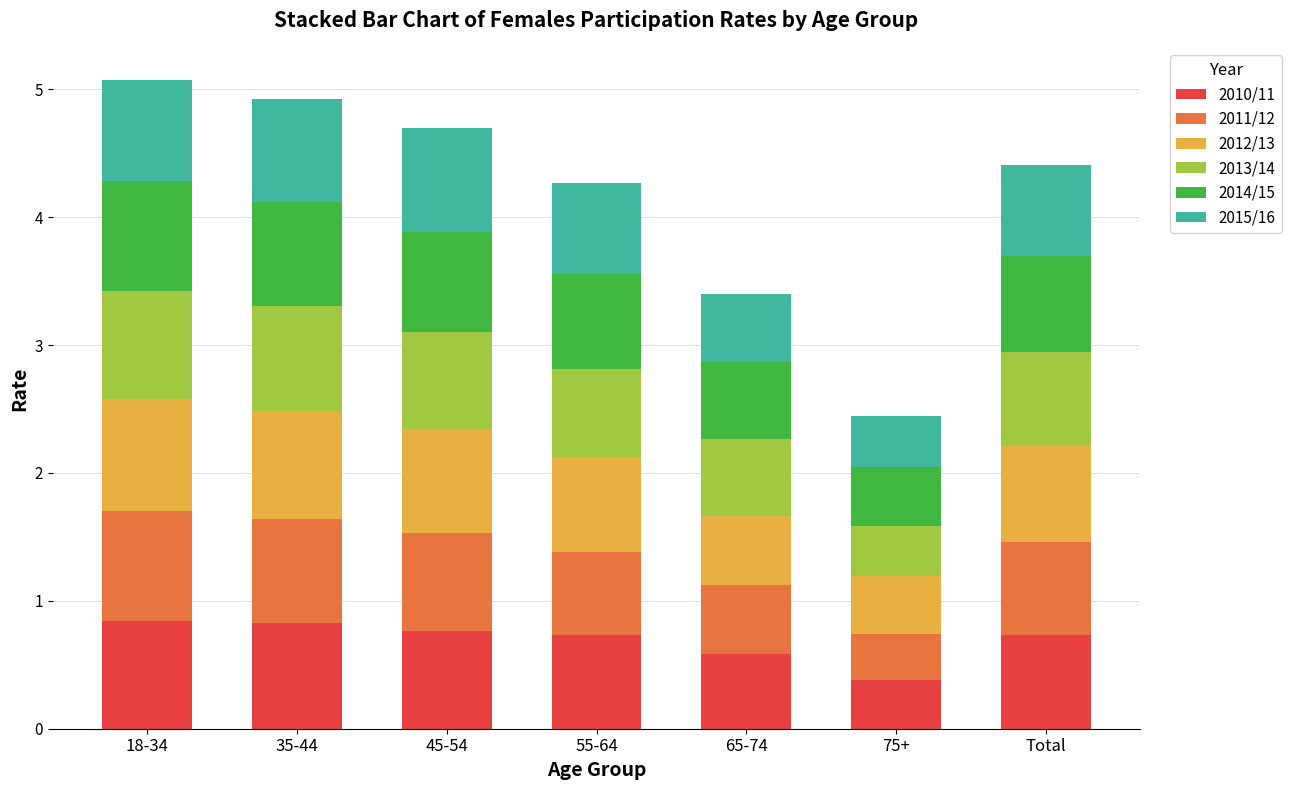

Are the bars grouped side by side (vs. stacked)?

No